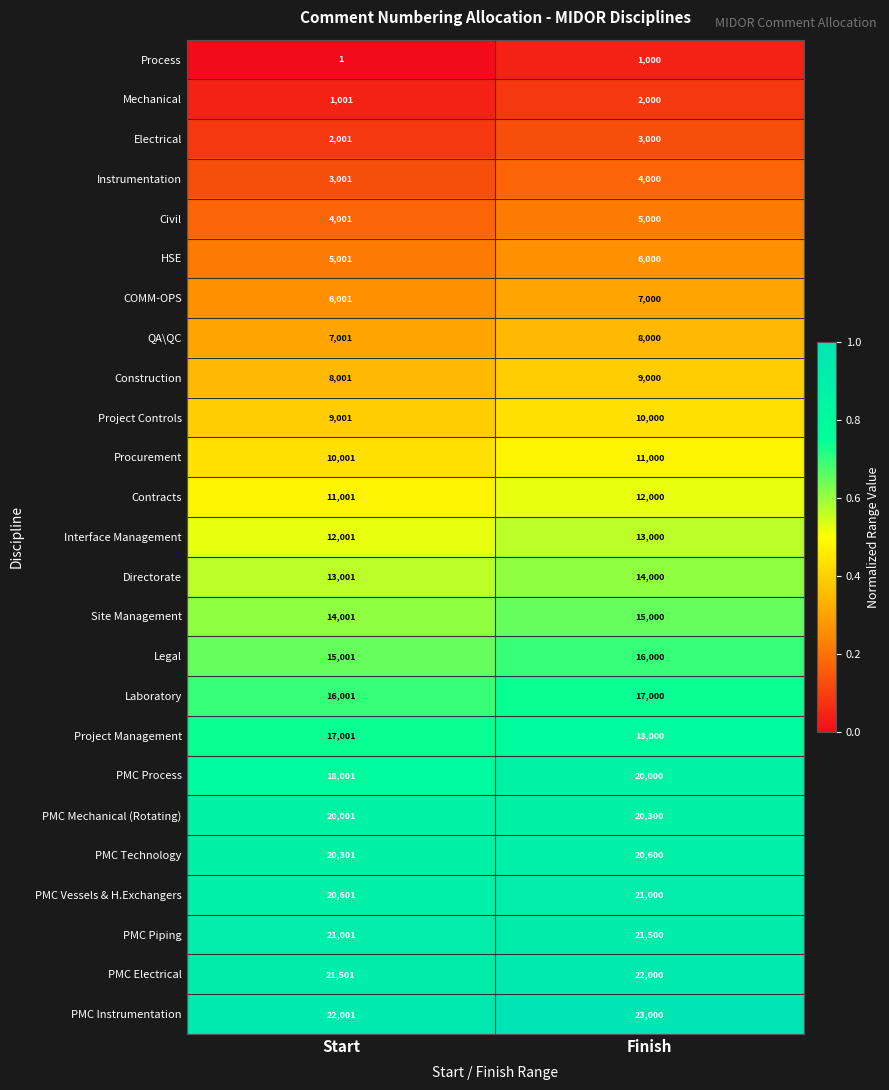

What is the minimum value for Procurement?

10001